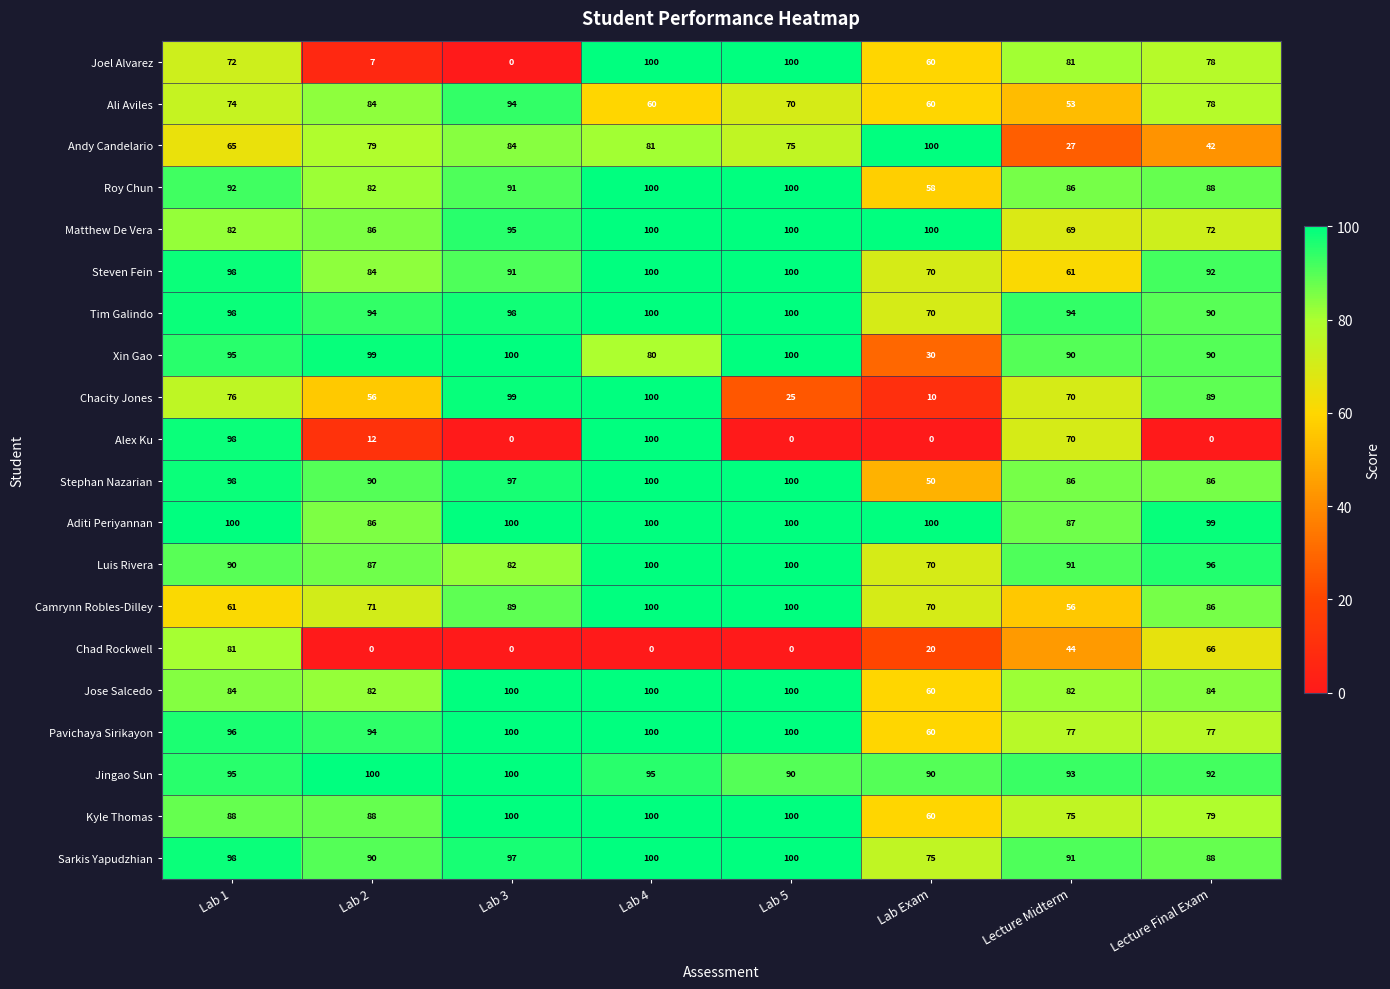

How many Pavichaya Sirikayon values are between 77 and 100?

7